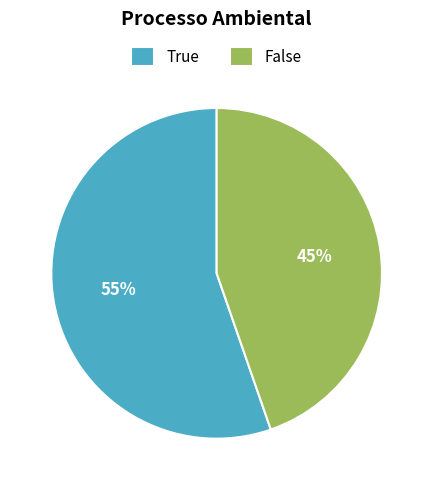

To the nearest percent, what is the combined percentage of True and False?

100%